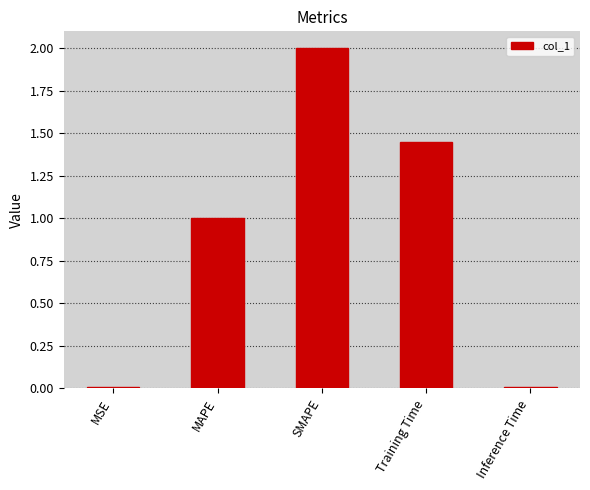

What is the change in value from SMAPE to Inference Time?

-2.0